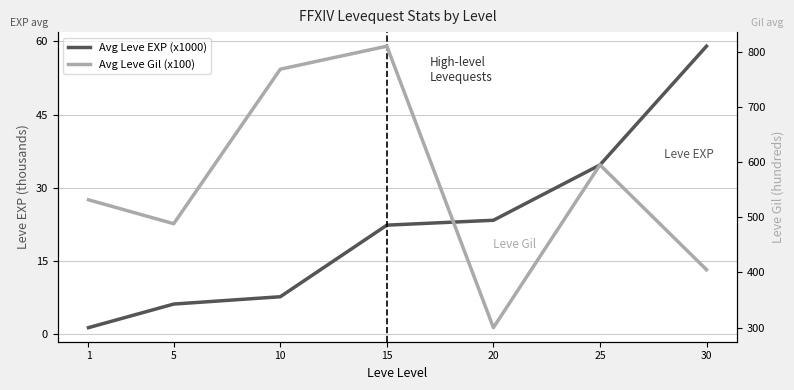

Rank the series at 1 from highest to lowest value.

Avg Leve Gil (x100), Avg Leve EXP (x1000)